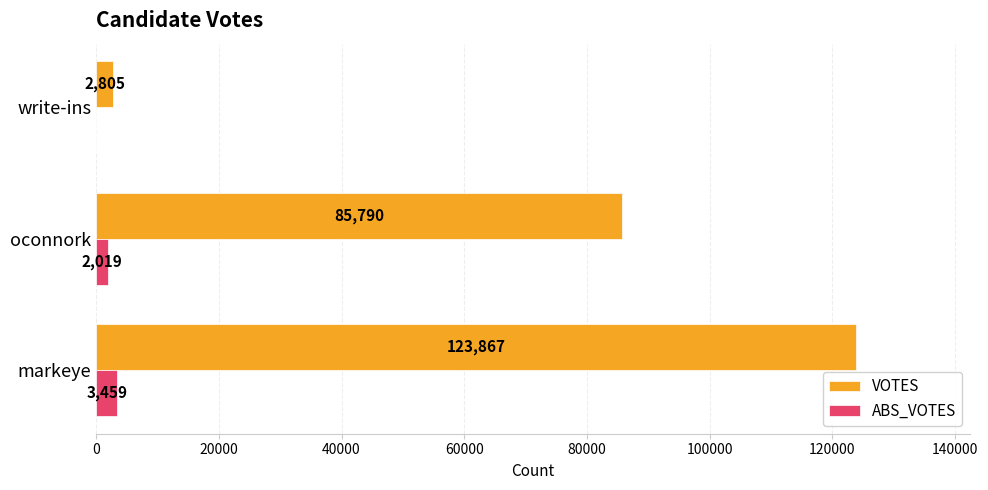

The value of VOTES at markeye is 208252. True or false?

False